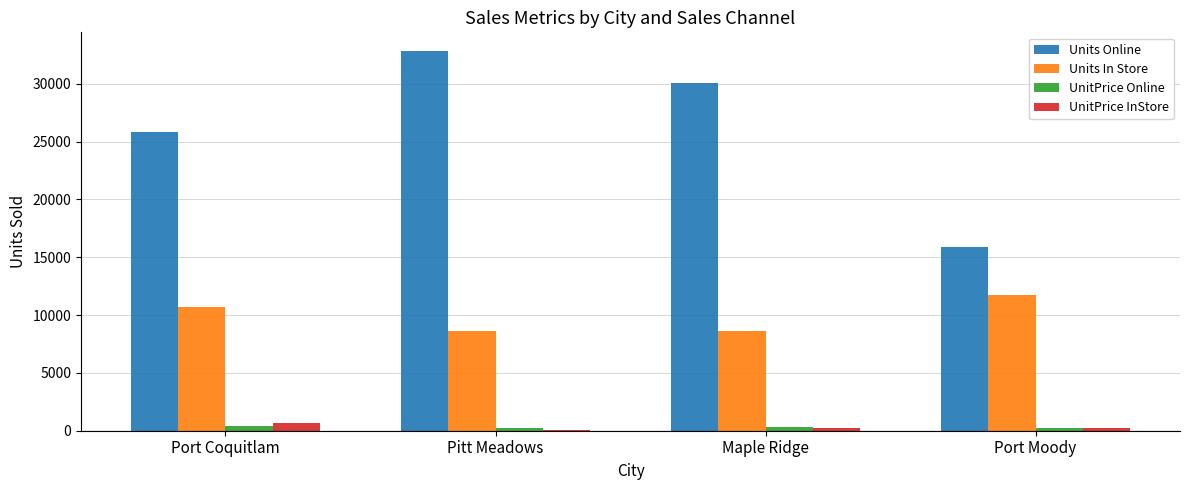

Which label corresponds to the largest value in the chart?

Pitt Meadows